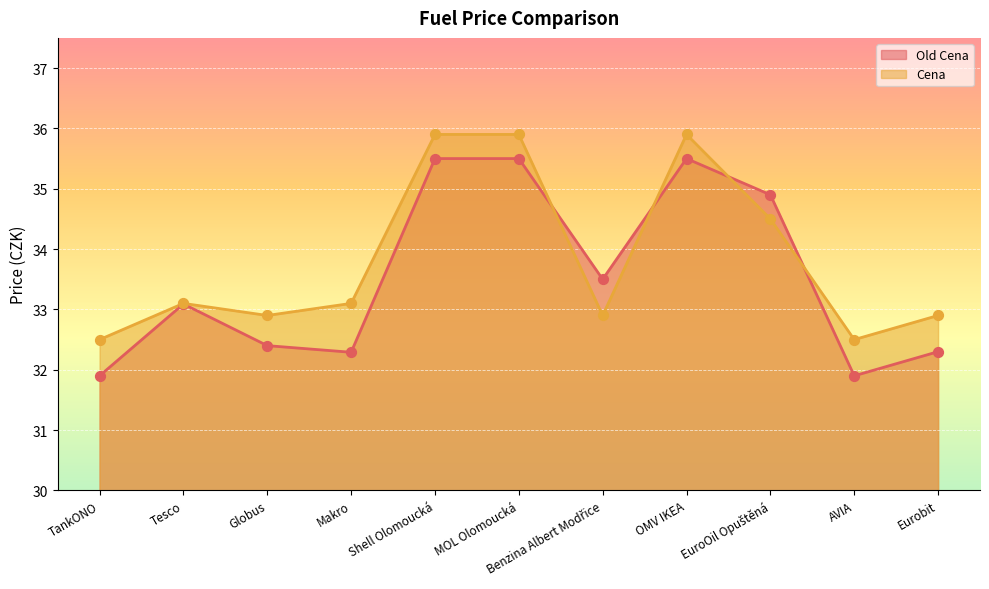

What is the total value across all series at Globus?

65.3